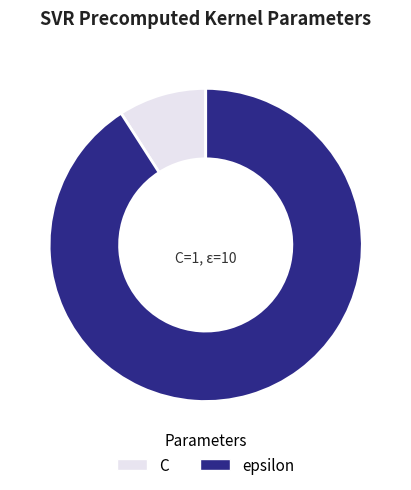

Approximately how many times larger is the value at epsilon compared to C?

10.0